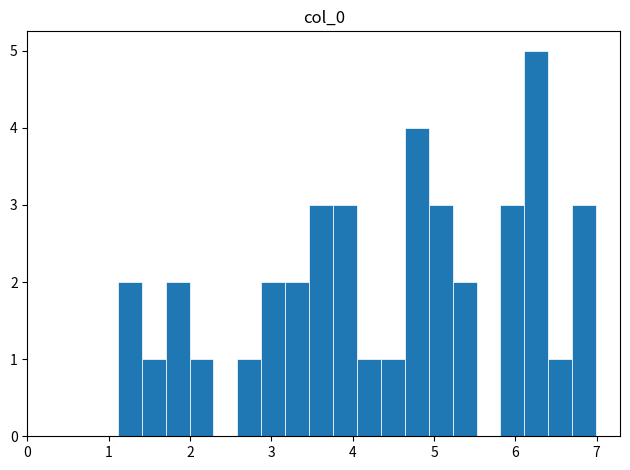

Around what value on the x-axis is the tallest bar? Give the approximate position of its centre, as read against the axis.

6.3